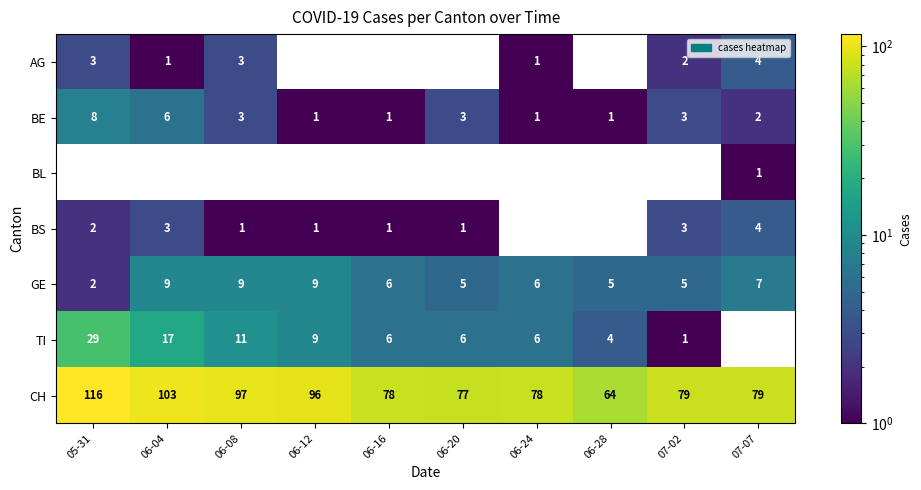

What is the spread (max minus min) of values at 06-04?

103